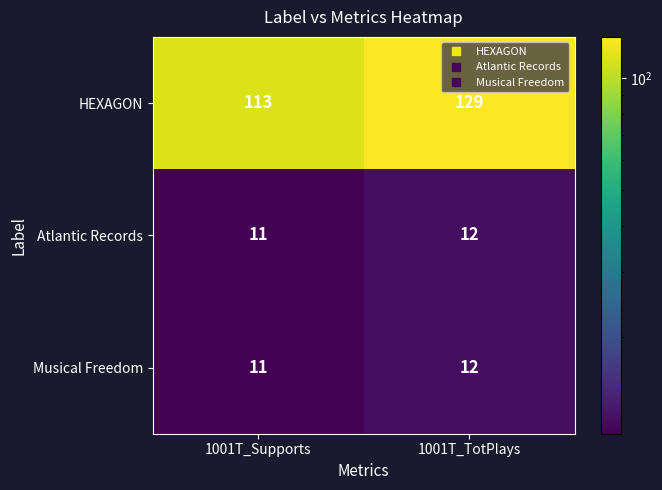

Between 1001T_Supports and 1001T_TotPlays, which series saw the biggest shift?

HEXAGON